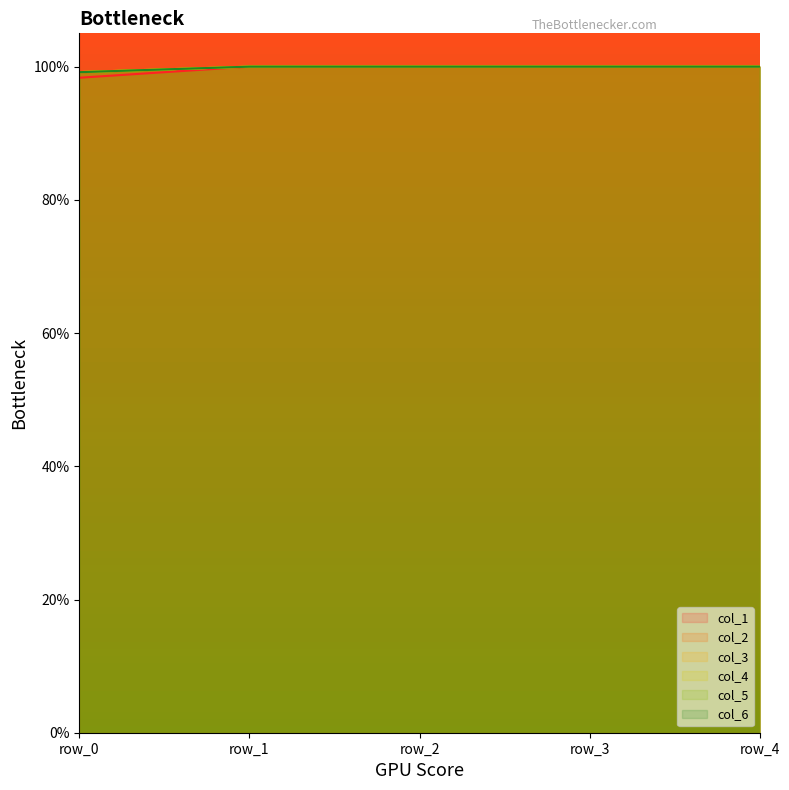

At row_4, list the series in order from largest to smallest.

col_1, col_2, col_3, col_4, col_5, col_6